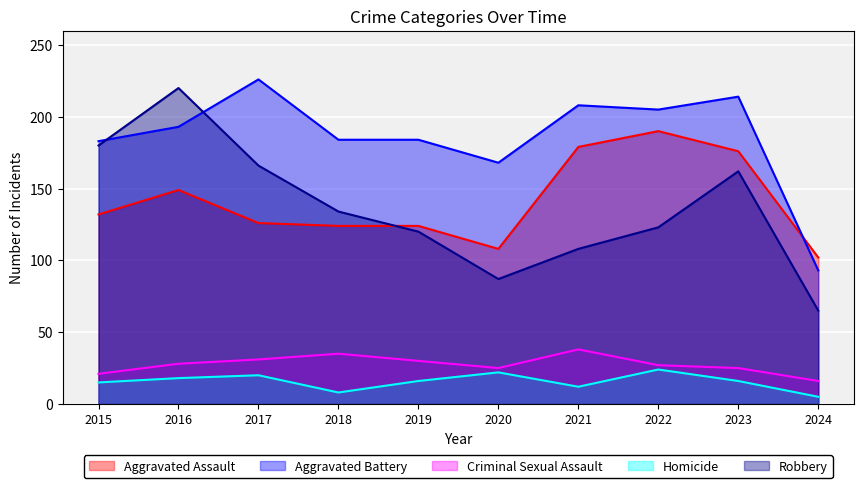

Rank the series by their maximum value, from lowest to highest.

Homicide, Criminal Sexual Assault, Aggravated Assault, Robbery, Aggravated Battery